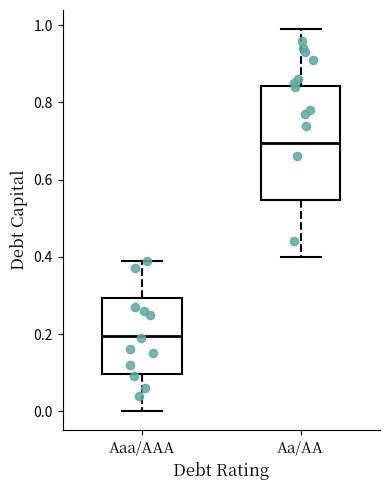

Reading left to right, read every box against the y-axis: the position of its median line, the range the box covers, and the ends of its whiskers. The values are not printed on the chart, so give them approximately, as read against the axis.

Aaa/AAA: median 0.20, box 0.10 to 0.30, whiskers 0.00 to 0.40
Aa/AA: median 0.70, box 0.54 to 0.84, whiskers 0.40 to 1.00